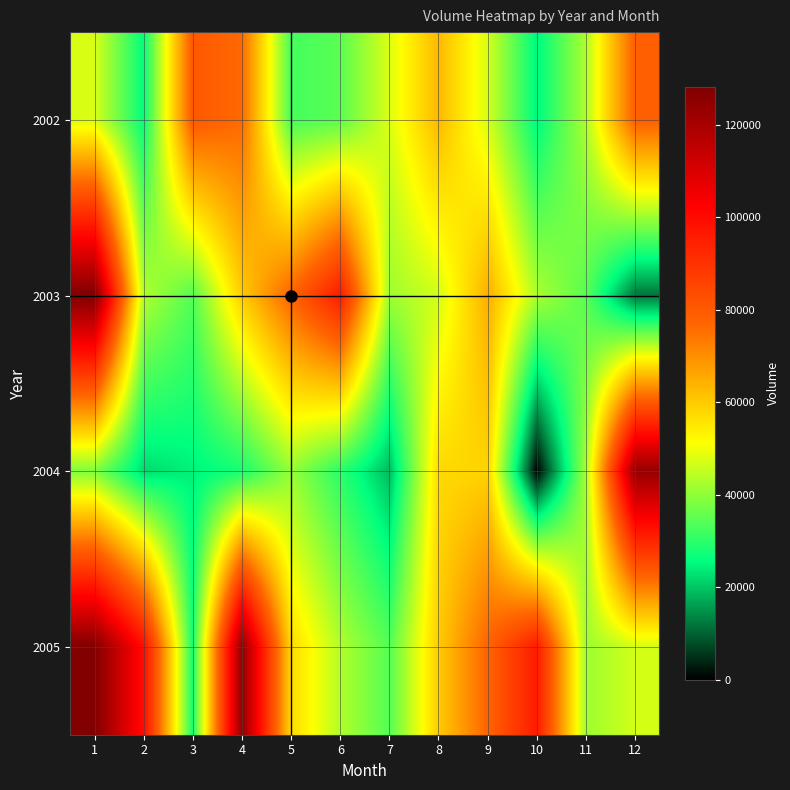

Reading left to right, extract all data points from this chart.

2002: 1=47468	2=25926	3=80106	4=76220	5=32552	6=34730	7=47650	8=63018	9=47042	10=24914	11=43044	12=78460
2003: 1=128190	2=43442	3=34052	4=59714	5=77490	6=95618	7=41392	8=46838	9=64604	10=42968	11=34482	12=11904
2004: 1=38652	2=22064	3=24420	4=28058	5=40630	6=29912	7=18902	8=57540	9=58514	10=0	11=42348	12=123558
2005: 1=127572	2=99124	3=27800	4=124192	5=57540	6=43442	7=34052	8=59714	9=77490	10=95618	11=41392	12=46838